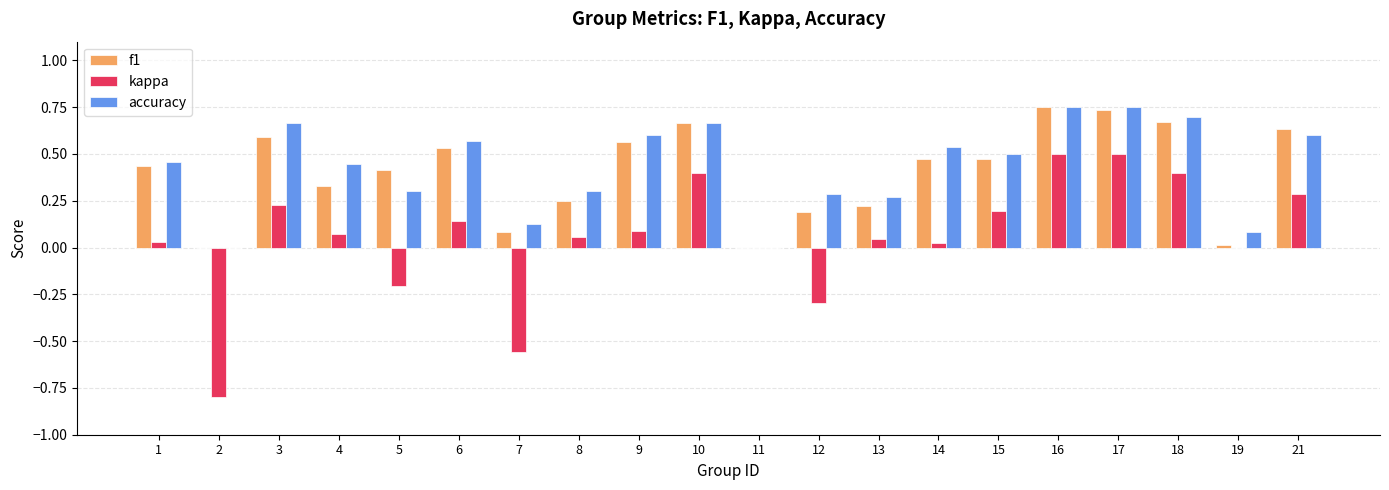

The kappa series shows -0.3 at 12. True or false?

True